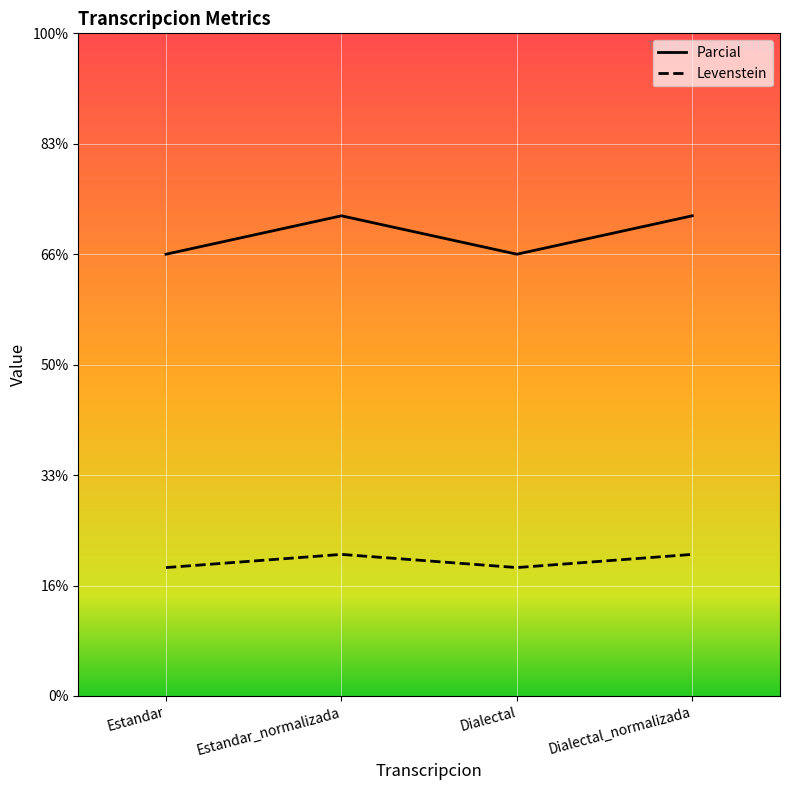

How many data points does each series have?

4